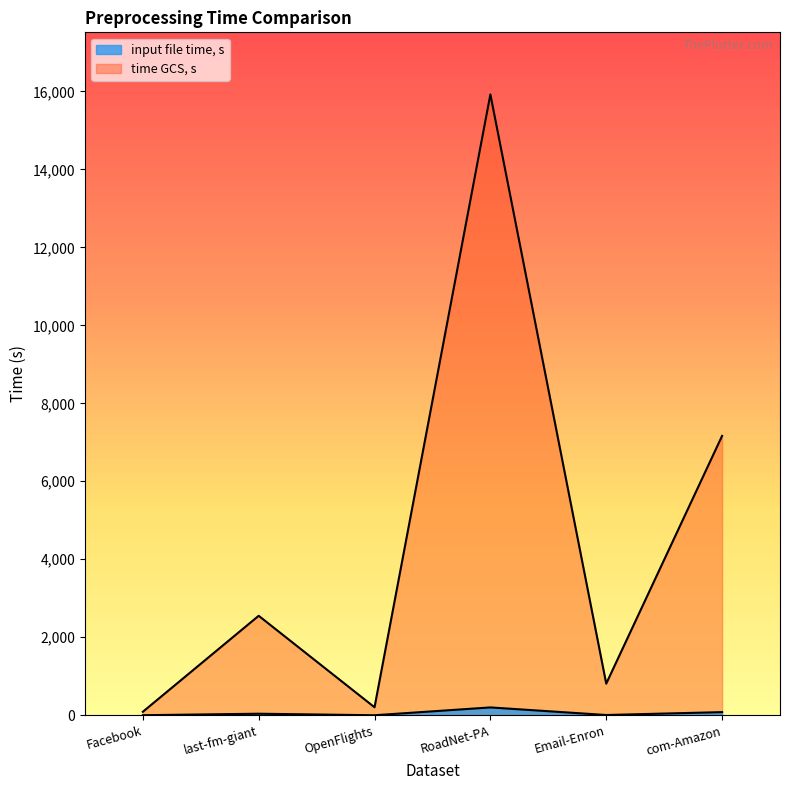

True or false: time GCS, s has a value of 7163.9 at com-Amazon.

True